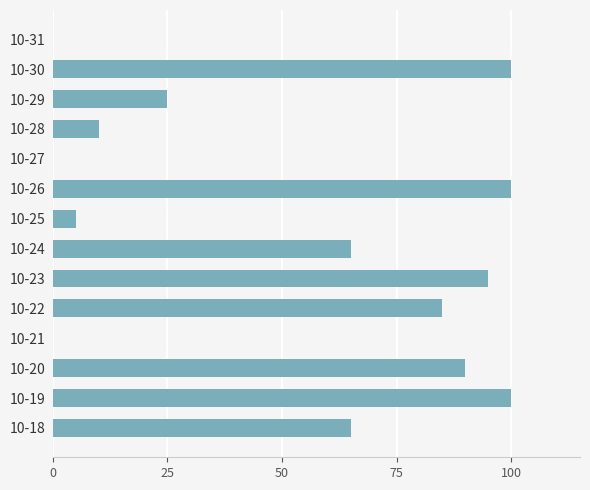

Which has a higher value, 10-24 or 10-29?

10-24